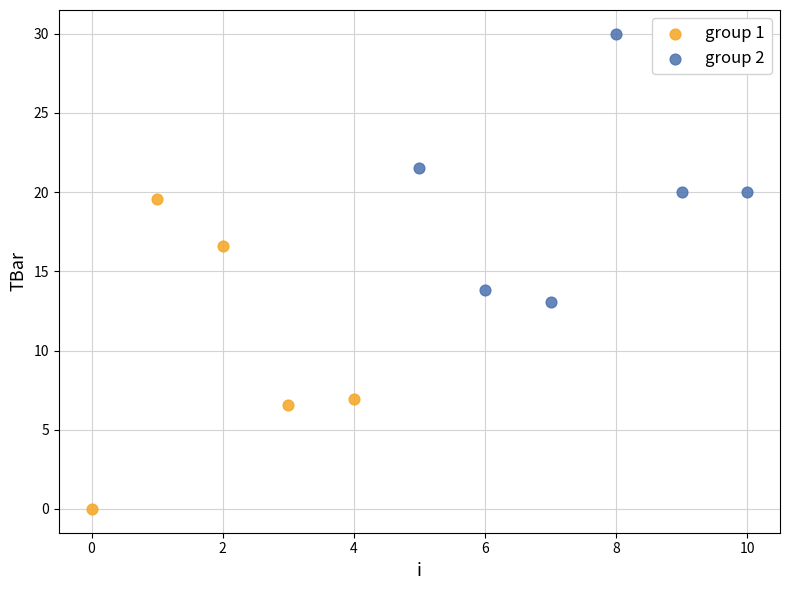

What are all the series names shown in the legend?

group 1, group 2